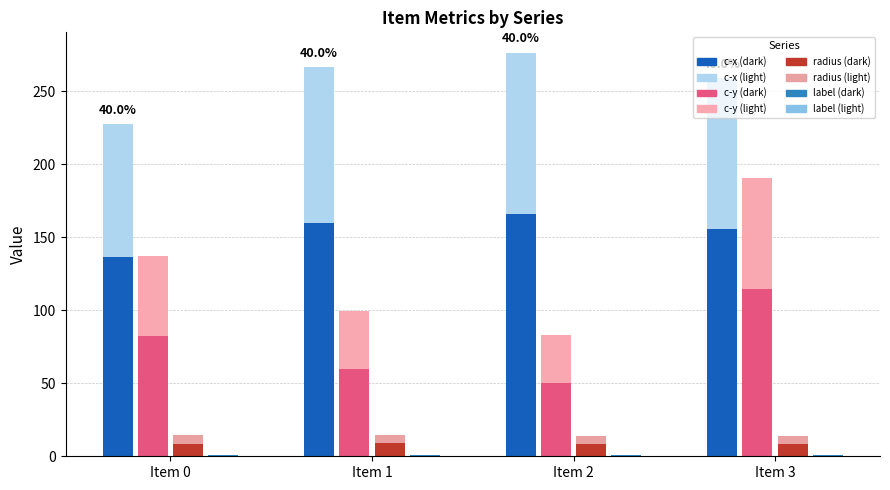

Which category has the highest value across all series?

Item 2